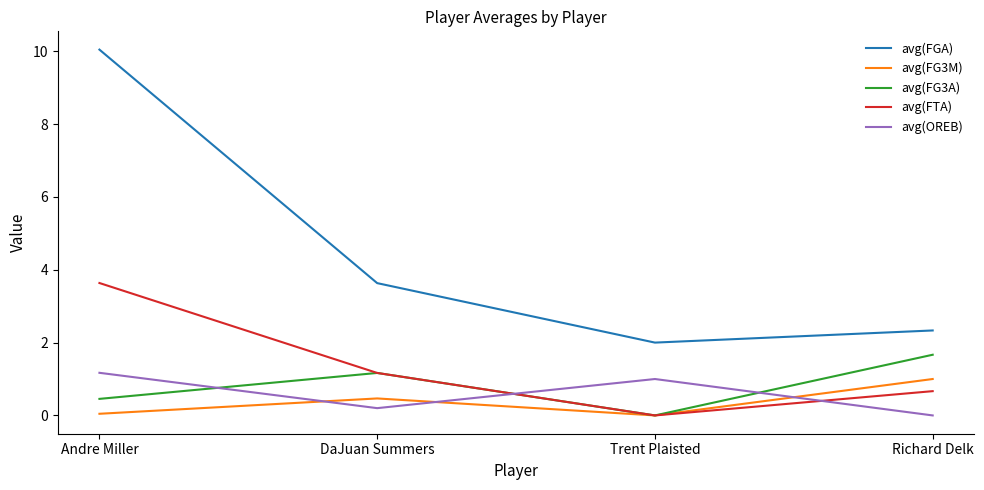

True or false: avg(FG3M) and avg(FGA) cross at least once.

False